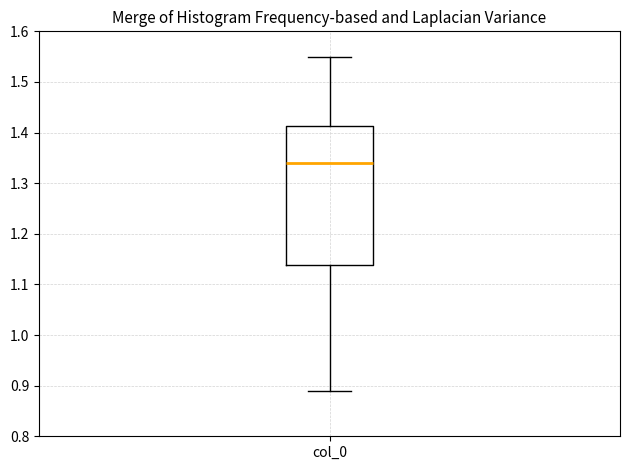

Transcribe this box plot: give where the median line is, the range the box spans, and where the two whiskers end, as read against the y-axis. The values are not printed on the chart, so give them approximately, as read against the axis.

median 1.34, box 1.14 to 1.41, whiskers 0.89 to 1.55